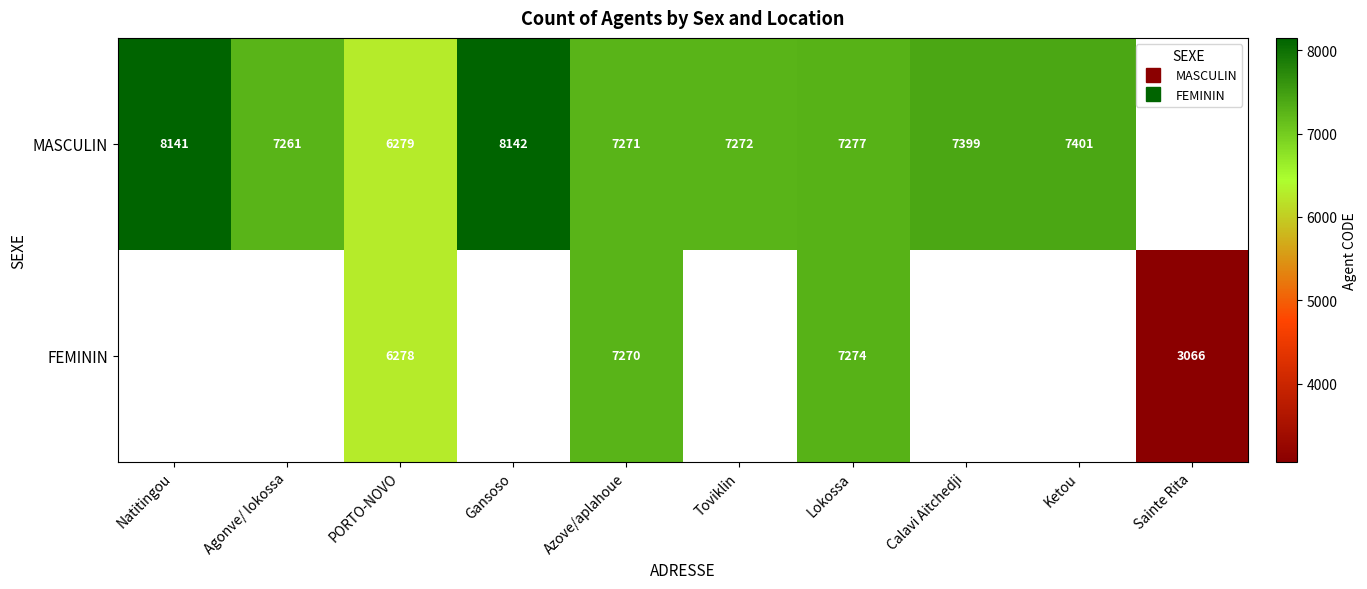

How many categories are shown in the chart?

10